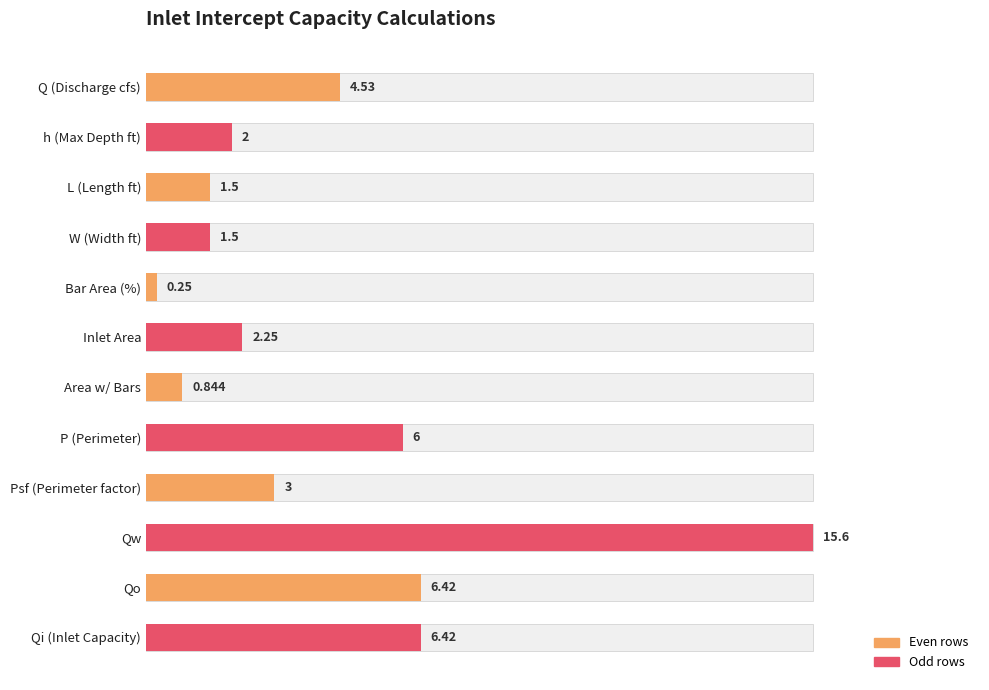

What is the ratio of the value at Qi (Inlet Capacity) to the value at Qw?

0.4